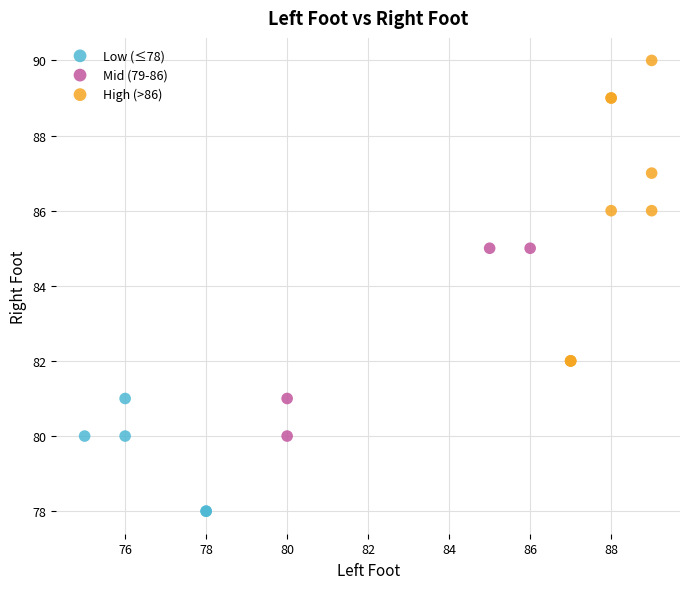

Which series contains the lowest Y value?

Low (≤78)